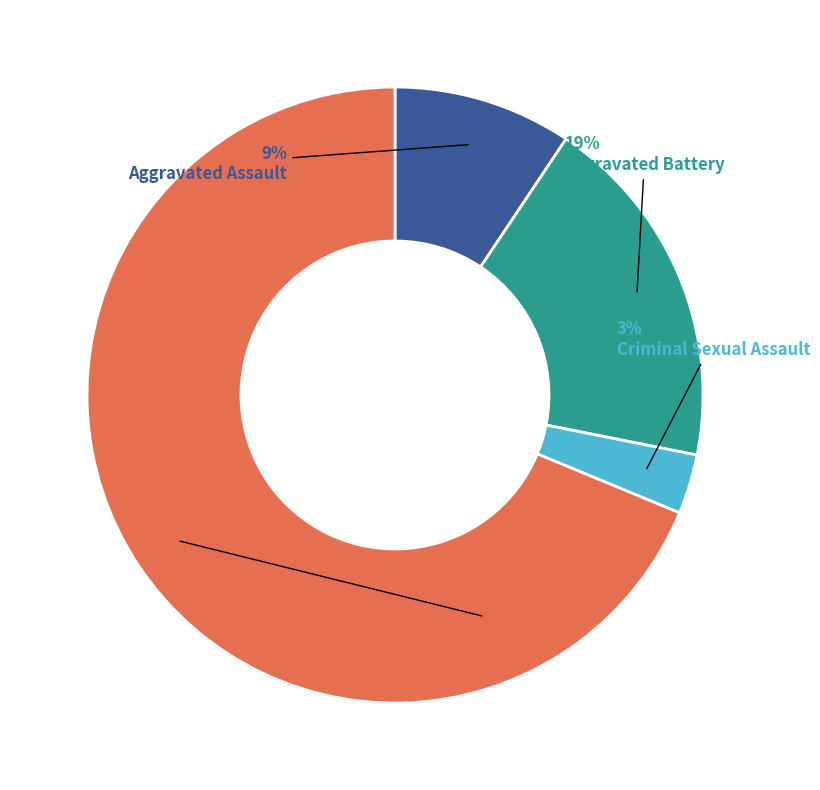

Which slice is the smallest?

Criminal Sexual Assault